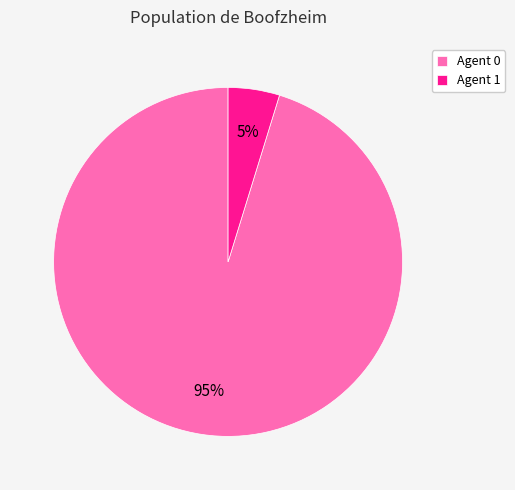

Is it true that Agent 1 is 5% of the pie?

True